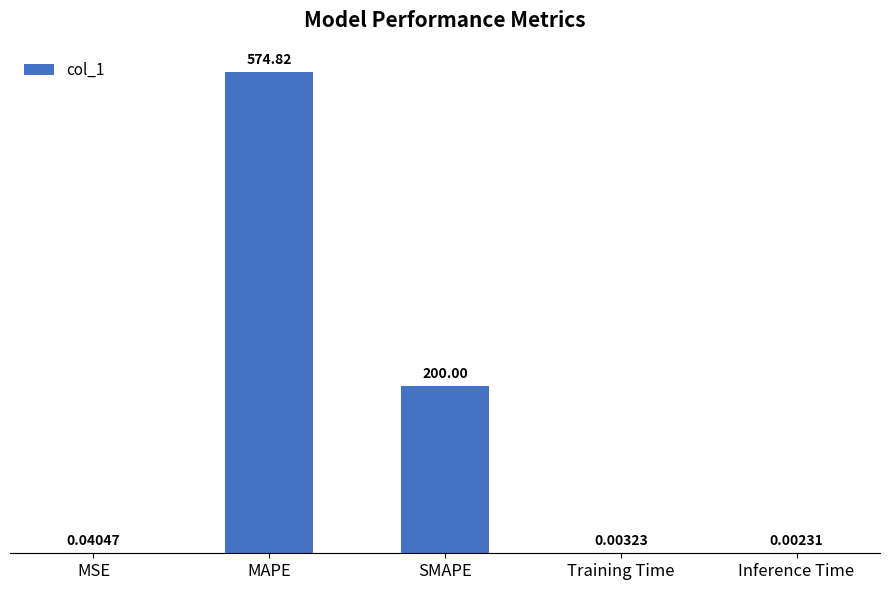

At which label is the value closest to 287?

SMAPE